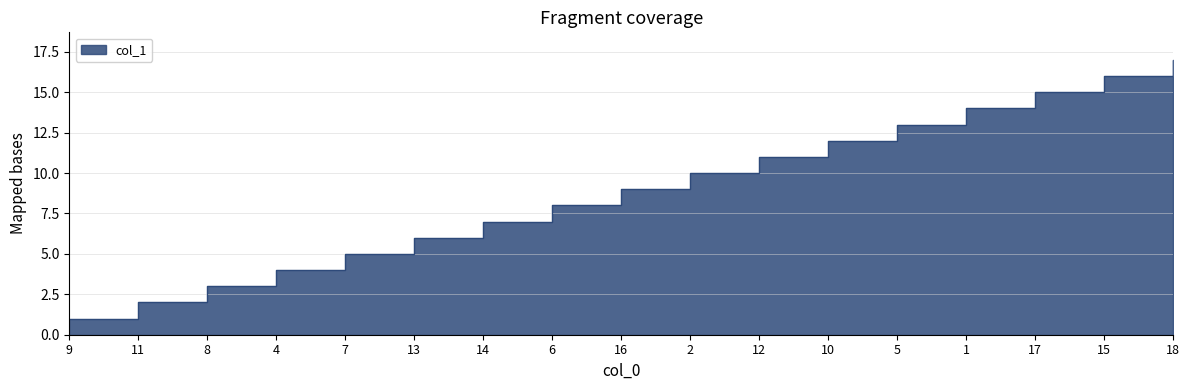

What is the difference between the values at 6 and 18?

9